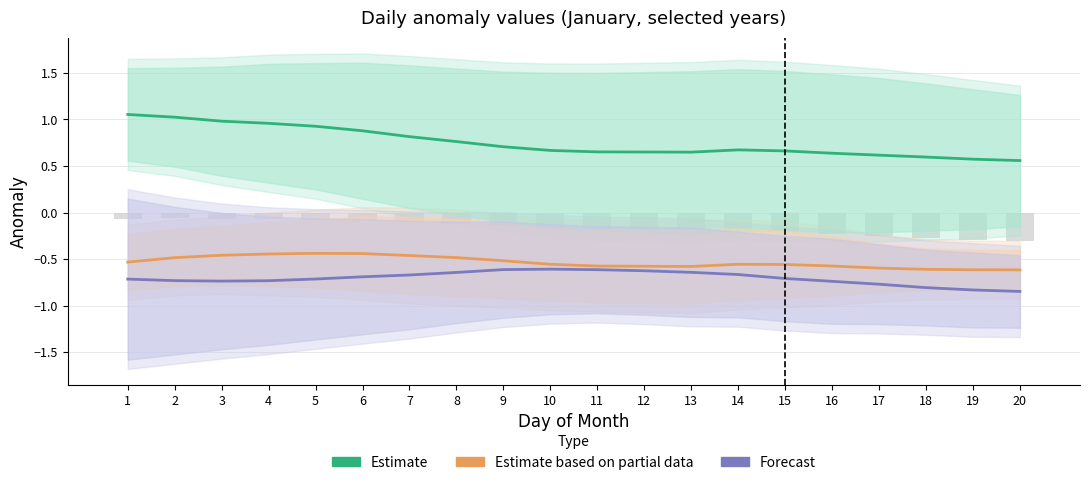

The value of Forecast at 16 is -0.7. True or false?

True